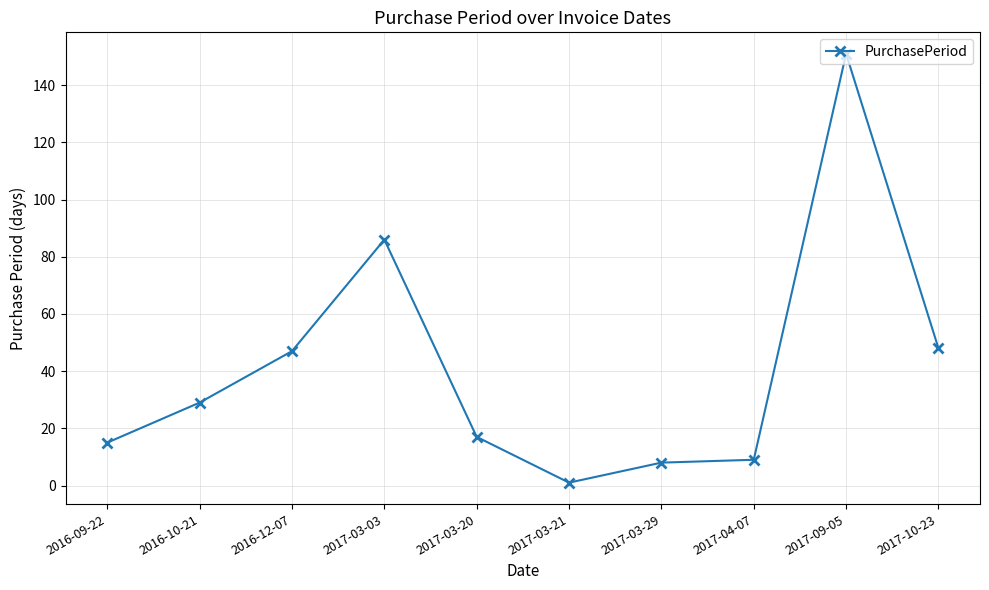

What is the sum of all values?

411